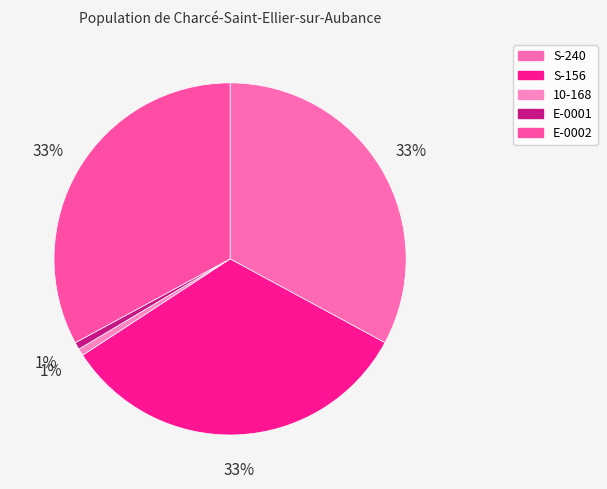

To the nearest percent, what is the difference between the largest and smallest slice percentages?

32%